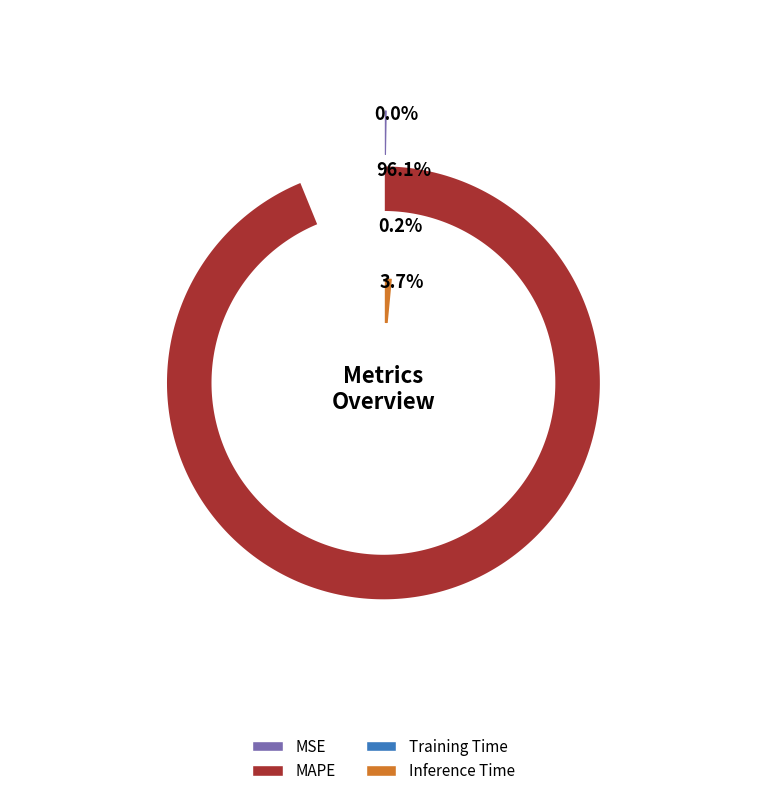

What is the smallest slice in the pie chart?

MSE